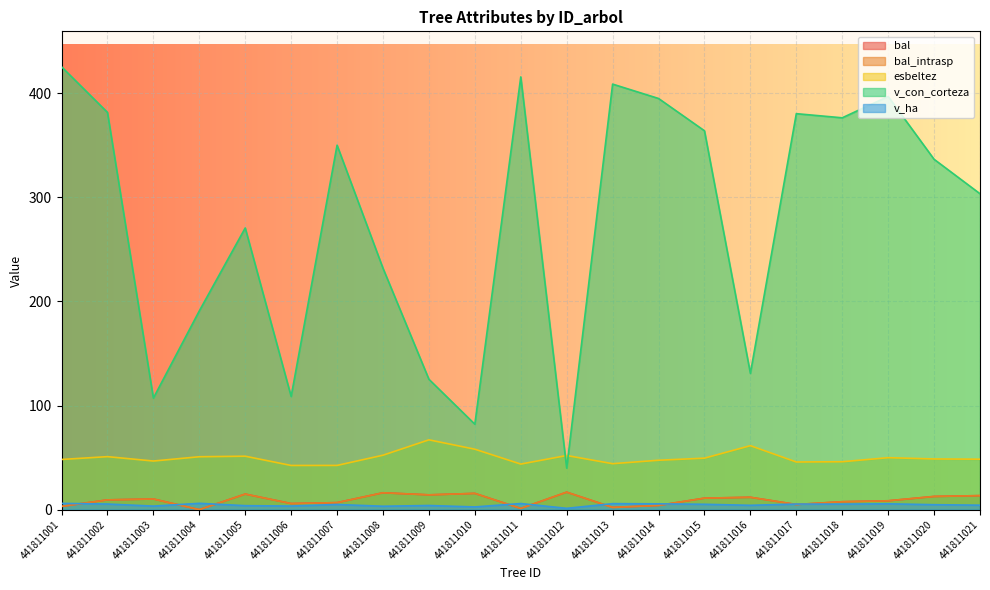

Is it true that v_ha equals 1.8 at 441811011?

False